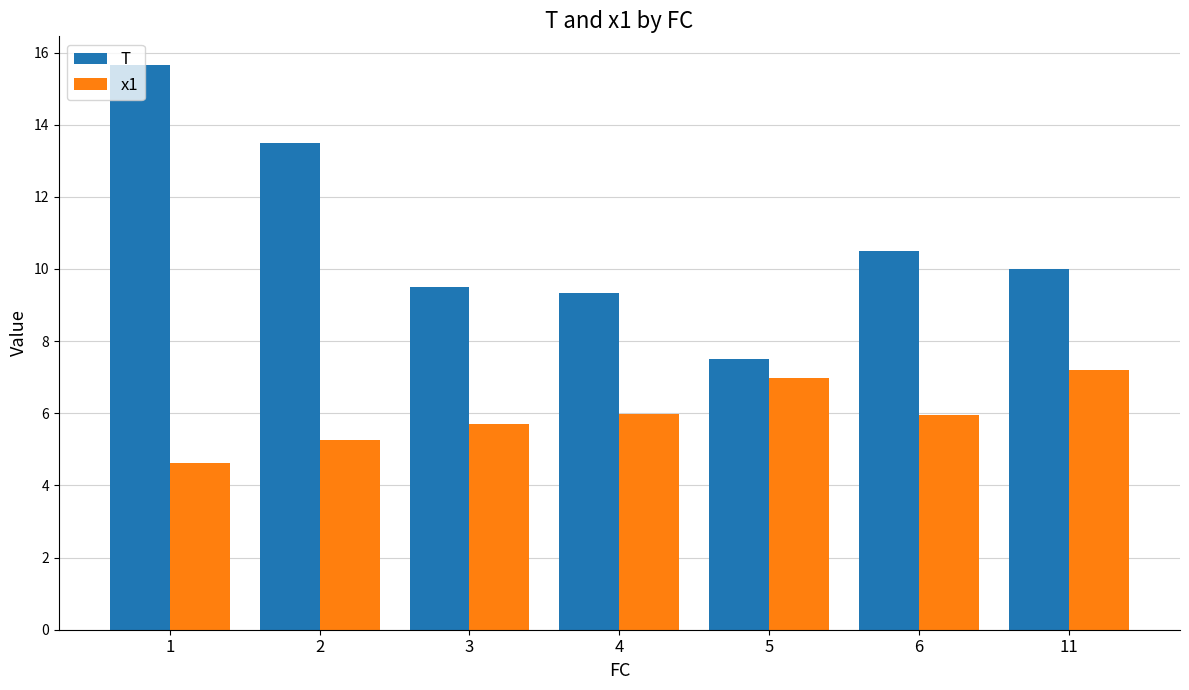

Is it true that T equals 9.3 at 4?

True